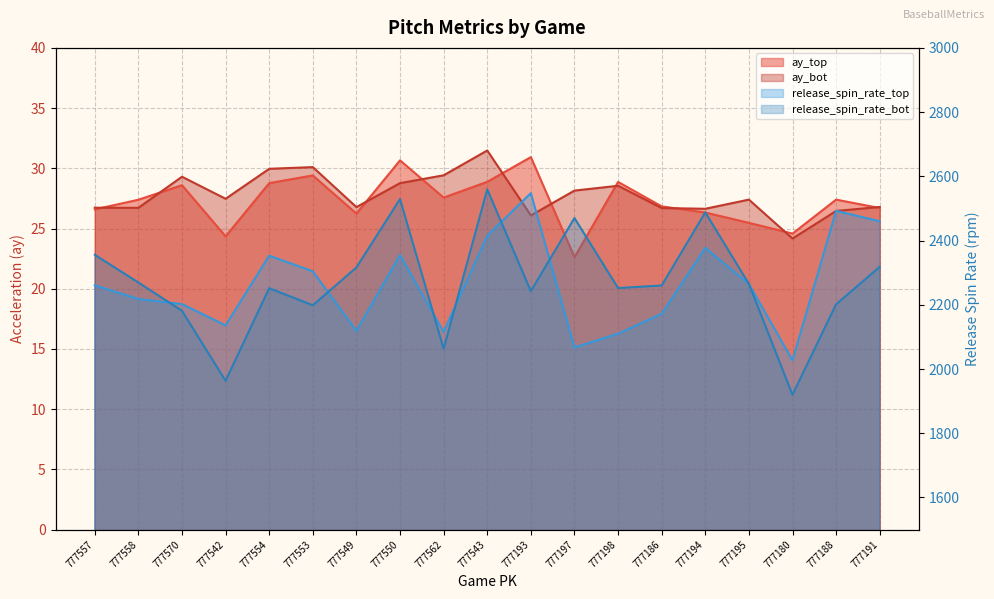

Rank the series by their maximum value, from lowest to highest.

ay_top, ay_bot, release_spin_rate_top, release_spin_rate_bot